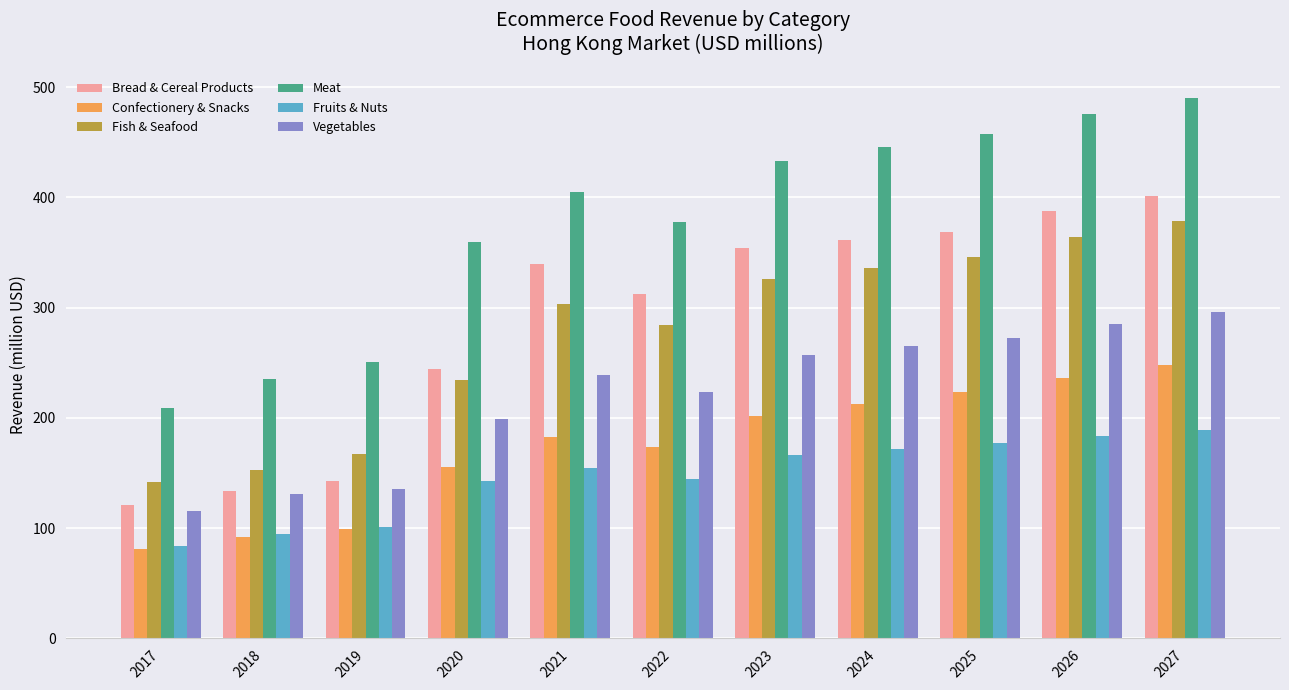

Which series has the largest range (max minus min)?

Meat